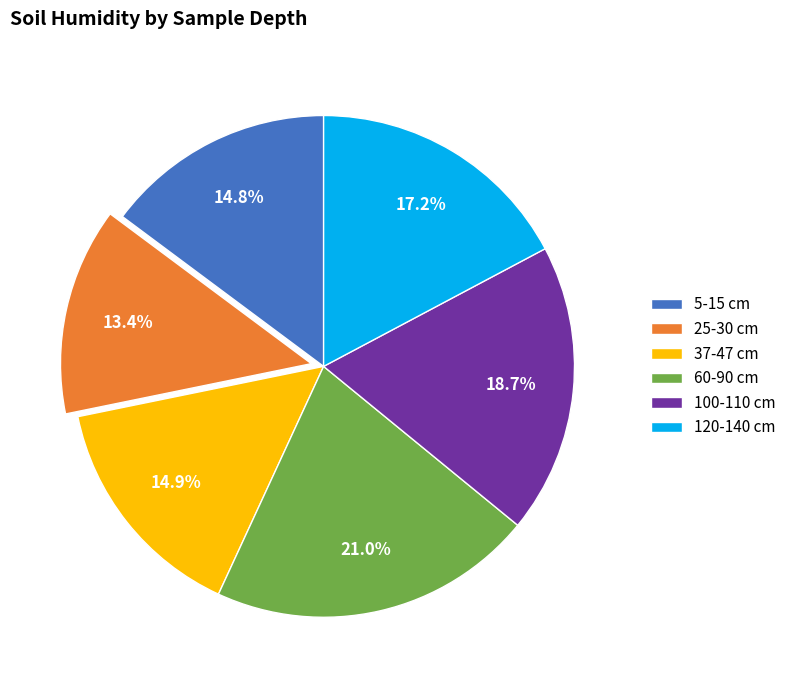

Is there a majority slice in this chart?

No